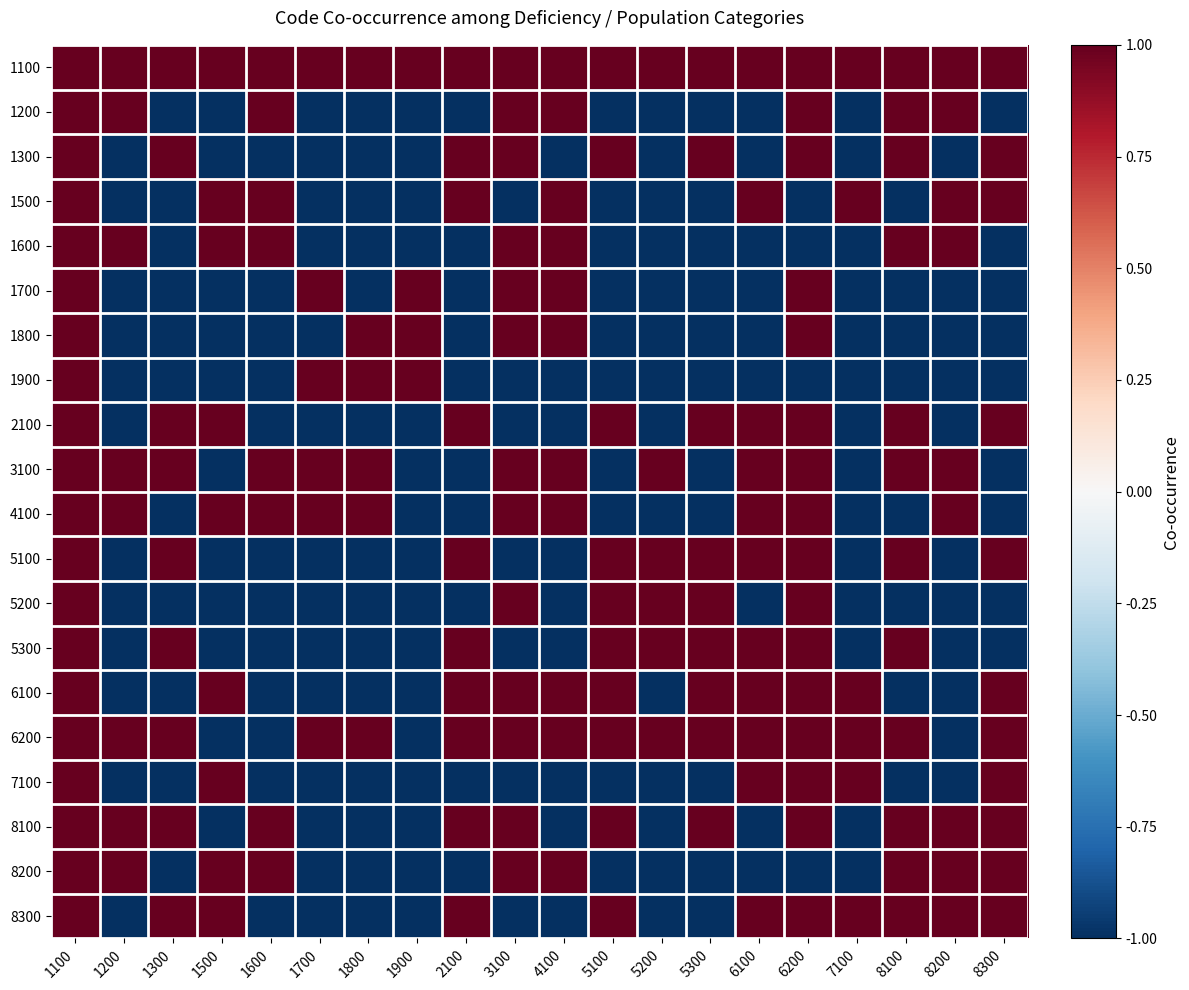

Reading left to right, transcribe all the data shown in this chart.

1100: 1100=1	1200=1	1300=1	1500=1	1600=1	1700=1	1800=1	1900=1	2100=1	3100=1	4100=1	5100=1	5200=1	5300=1	6100=1	6200=1	7100=1	8100=1	8200=1	8300=1
1200: 1100=1	1200=1	1300=-1	1500=-1	1600=1	1700=-1	1800=-1	1900=-1	2100=-1	3100=1	4100=1	5100=-1	5200=-1	5300=-1	6100=-1	6200=1	7100=-1	8100=1	8200=1	8300=-1
1300: 1100=1	1200=-1	1300=1	1500=-1	1600=-1	1700=-1	1800=-1	1900=-1	2100=1	3100=1	4100=-1	5100=1	5200=-1	5300=1	6100=-1	6200=1	7100=-1	8100=1	8200=-1	8300=1
1500: 1100=1	1200=-1	1300=-1	1500=1	1600=1	1700=-1	1800=-1	1900=-1	2100=1	3100=-1	4100=1	5100=-1	5200=-1	5300=-1	6100=1	6200=-1	7100=1	8100=-1	8200=1	8300=1
1600: 1100=1	1200=1	1300=-1	1500=1	1600=1	1700=-1	1800=-1	1900=-1	2100=-1	3100=1	4100=1	5100=-1	5200=-1	5300=-1	6100=-1	6200=-1	7100=-1	8100=1	8200=1	8300=-1
1700: 1100=1	1200=-1	1300=-1	1500=-1	1600=-1	1700=1	1800=-1	1900=1	2100=-1	3100=1	4100=1	5100=-1	5200=-1	5300=-1	6100=-1	6200=1	7100=-1	8100=-1	8200=-1	8300=-1
1800: 1100=1	1200=-1	1300=-1	1500=-1	1600=-1	1700=-1	1800=1	1900=1	2100=-1	3100=1	4100=1	5100=-1	5200=-1	5300=-1	6100=-1	6200=1	7100=-1	8100=-1	8200=-1	8300=-1
1900: 1100=1	1200=-1	1300=-1	1500=-1	1600=-1	1700=1	1800=1	1900=1	2100=-1	3100=-1	4100=-1	5100=-1	5200=-1	5300=-1	6100=-1	6200=-1	7100=-1	8100=-1	8200=-1	8300=-1
2100: 1100=1	1200=-1	1300=1	1500=1	1600=-1	1700=-1	1800=-1	1900=-1	2100=1	3100=-1	4100=-1	5100=1	5200=-1	5300=1	6100=1	6200=1	7100=-1	8100=1	8200=-1	8300=1
3100: 1100=1	1200=1	1300=1	1500=-1	1600=1	1700=1	1800=1	1900=-1	2100=-1	3100=1	4100=1	5100=-1	5200=1	5300=-1	6100=1	6200=1	7100=-1	8100=1	8200=1	8300=-1
4100: 1100=1	1200=1	1300=-1	1500=1	1600=1	1700=1	1800=1	1900=-1	2100=-1	3100=1	4100=1	5100=-1	5200=-1	5300=-1	6100=1	6200=1	7100=-1	8100=-1	8200=1	8300=-1
5100: 1100=1	1200=-1	1300=1	1500=-1	1600=-1	1700=-1	1800=-1	1900=-1	2100=1	3100=-1	4100=-1	5100=1	5200=1	5300=1	6100=1	6200=1	7100=-1	8100=1	8200=-1	8300=1
5200: 1100=1	1200=-1	1300=-1	1500=-1	1600=-1	1700=-1	1800=-1	1900=-1	2100=-1	3100=1	4100=-1	5100=1	5200=1	5300=1	6100=-1	6200=1	7100=-1	8100=-1	8200=-1	8300=-1
5300: 1100=1	1200=-1	1300=1	1500=-1	1600=-1	1700=-1	1800=-1	1900=-1	2100=1	3100=-1	4100=-1	5100=1	5200=1	5300=1	6100=1	6200=1	7100=-1	8100=1	8200=-1	8300=-1
6100: 1100=1	1200=-1	1300=-1	1500=1	1600=-1	1700=-1	1800=-1	1900=-1	2100=1	3100=1	4100=1	5100=1	5200=-1	5300=1	6100=1	6200=1	7100=1	8100=-1	8200=-1	8300=1
6200: 1100=1	1200=1	1300=1	1500=-1	1600=-1	1700=1	1800=1	1900=-1	2100=1	3100=1	4100=1	5100=1	5200=1	5300=1	6100=1	6200=1	7100=1	8100=1	8200=-1	8300=1
7100: 1100=1	1200=-1	1300=-1	1500=1	1600=-1	1700=-1	1800=-1	1900=-1	2100=-1	3100=-1	4100=-1	5100=-1	5200=-1	5300=-1	6100=1	6200=1	7100=1	8100=-1	8200=-1	8300=1
8100: 1100=1	1200=1	1300=1	1500=-1	1600=1	1700=-1	1800=-1	1900=-1	2100=1	3100=1	4100=-1	5100=1	5200=-1	5300=1	6100=-1	6200=1	7100=-1	8100=1	8200=1	8300=1
8200: 1100=1	1200=1	1300=-1	1500=1	1600=1	1700=-1	1800=-1	1900=-1	2100=-1	3100=1	4100=1	5100=-1	5200=-1	5300=-1	6100=-1	6200=-1	7100=-1	8100=1	8200=1	8300=1
8300: 1100=1	1200=-1	1300=1	1500=1	1600=-1	1700=-1	1800=-1	1900=-1	2100=1	3100=-1	4100=-1	5100=1	5200=-1	5300=-1	6100=1	6200=1	7100=1	8100=1	8200=1	8300=1